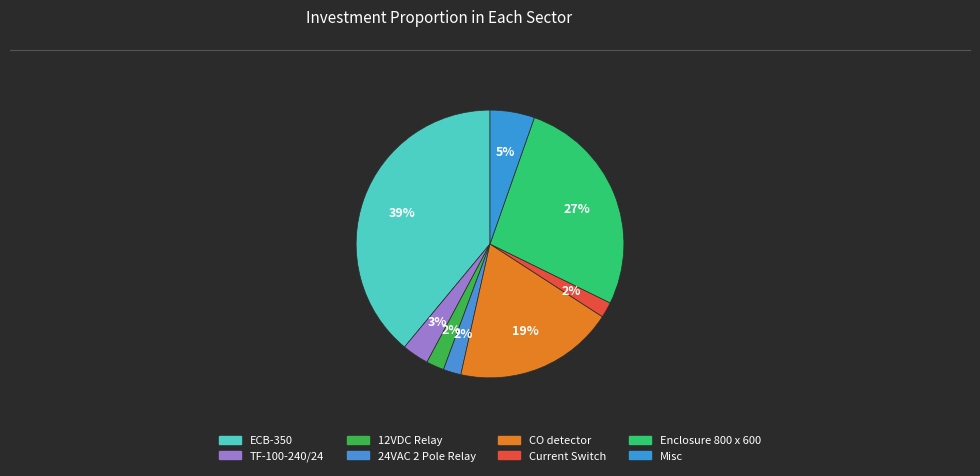

How much of the chart is everything except Current Switch?

98.1%